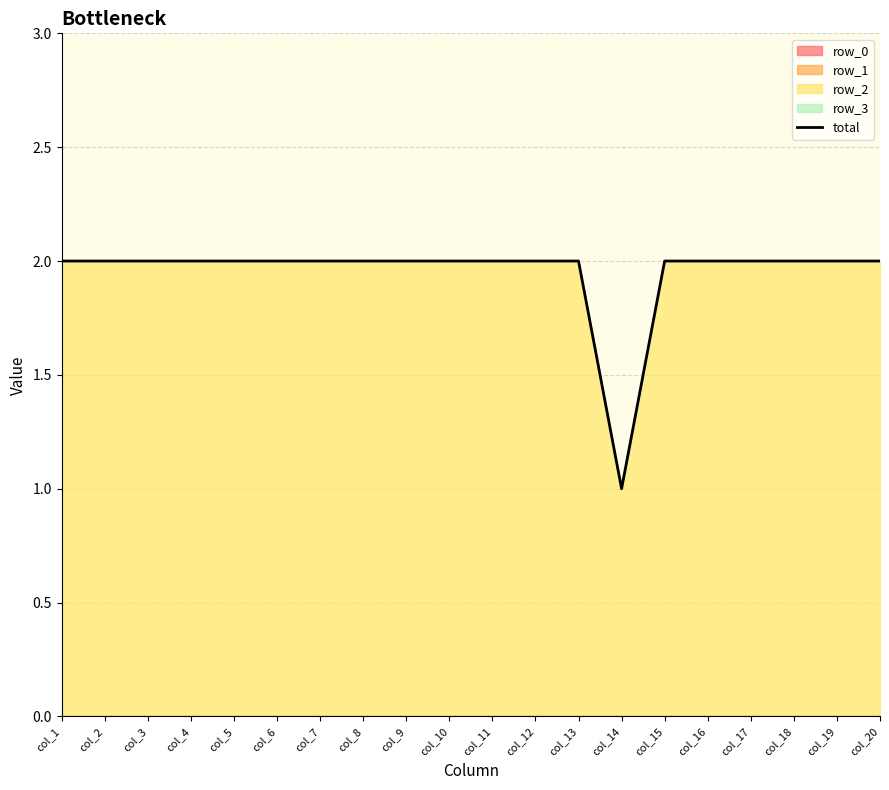

How many points are lower than both their immediate neighbors (excluding endpoints)?

1